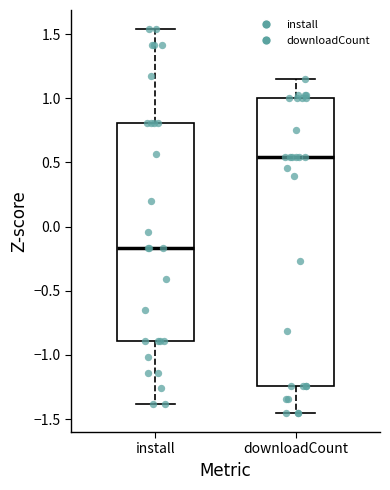

Where does the lower whisker of the box for install end on the y-axis? The values are not printed on the chart, so give them approximately, as read against the axis.

-1.40